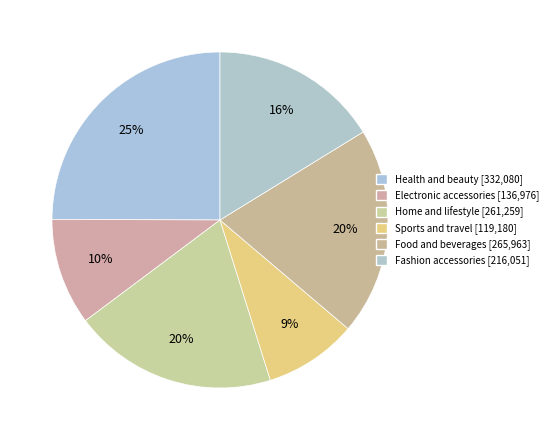

Which category has the smallest portion of the pie?

Sports and travel